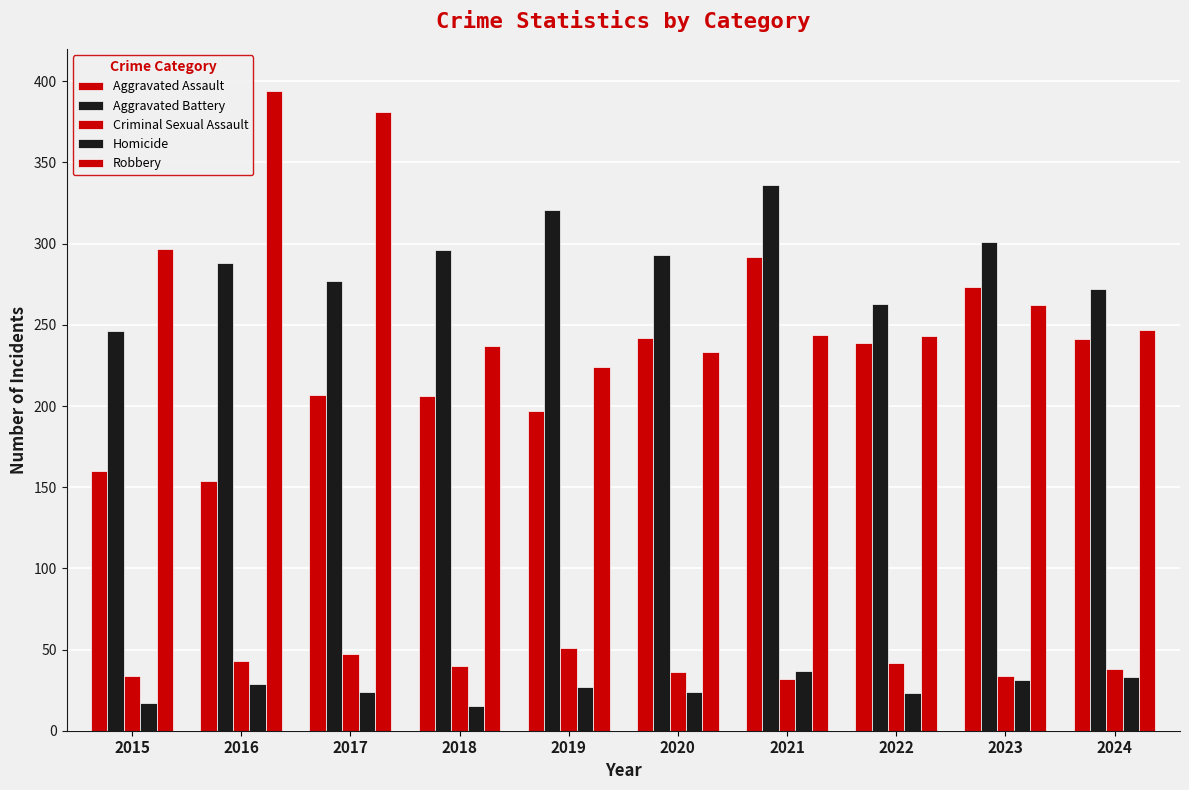

What is the sum of the Homicide values at 2021 and 2022?

60